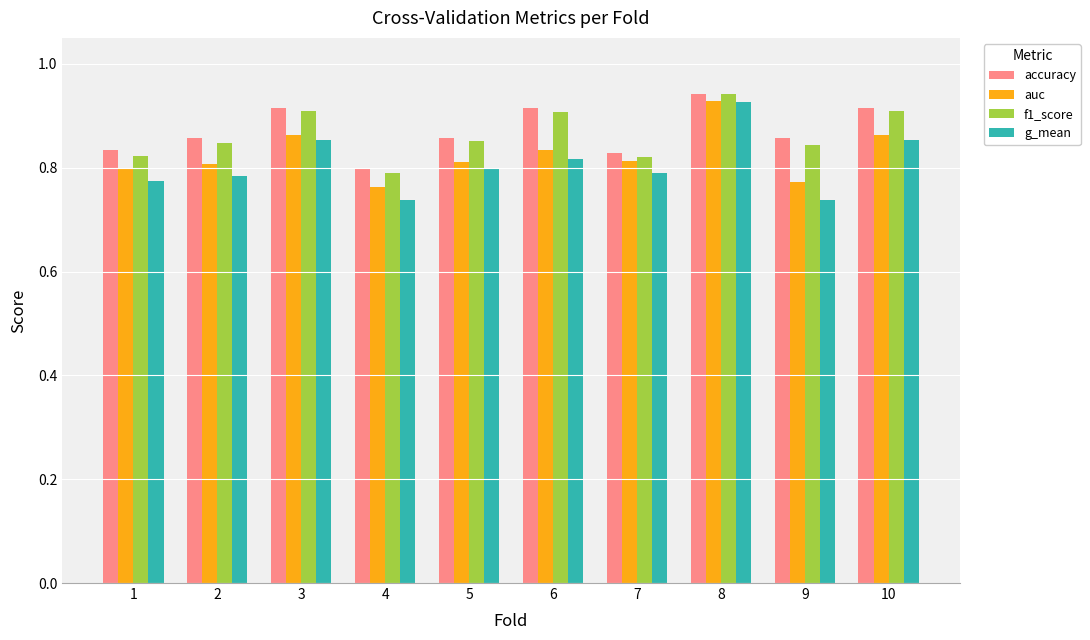

Is it true that f1_score equals 0.9 at 10?

True